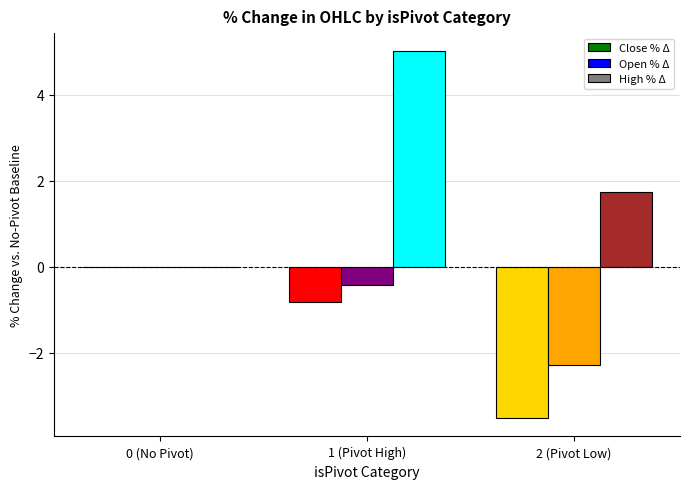

Which series has the largest total across all categories?

High % Δ